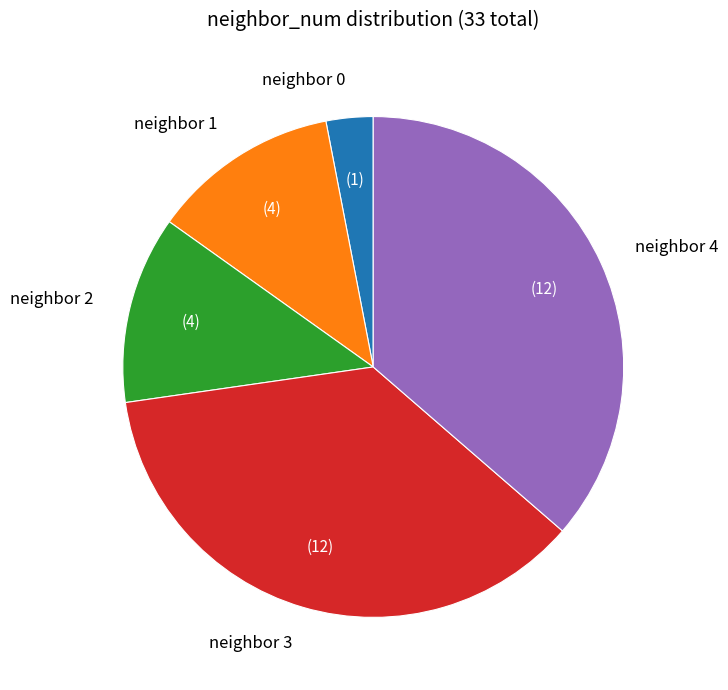

Is the sum of neighbor 1 and neighbor 4 greater than half?

No